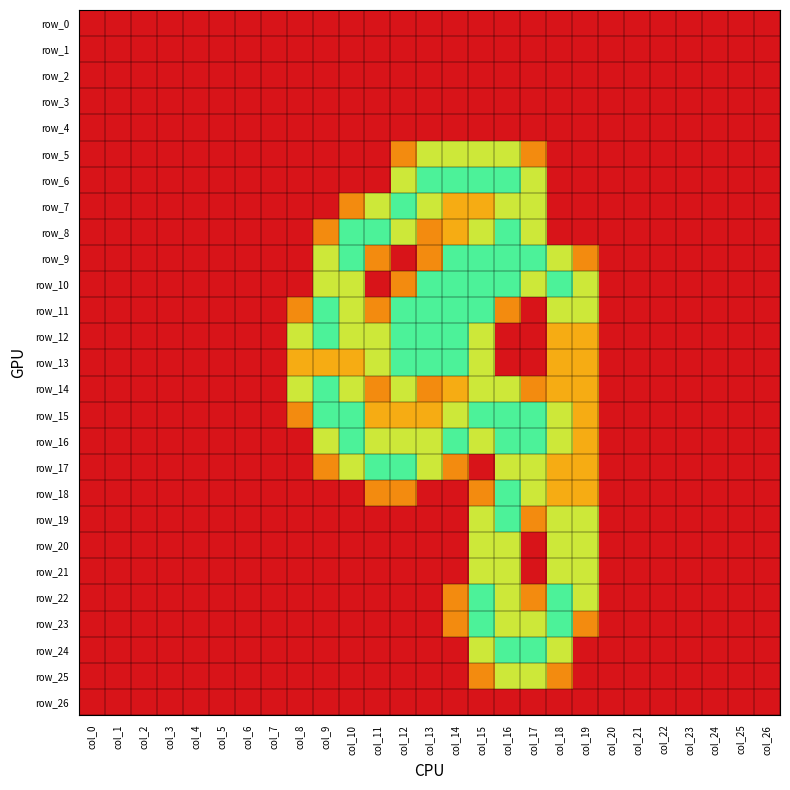

Where is row_9 nearest to the value 1?

col_11